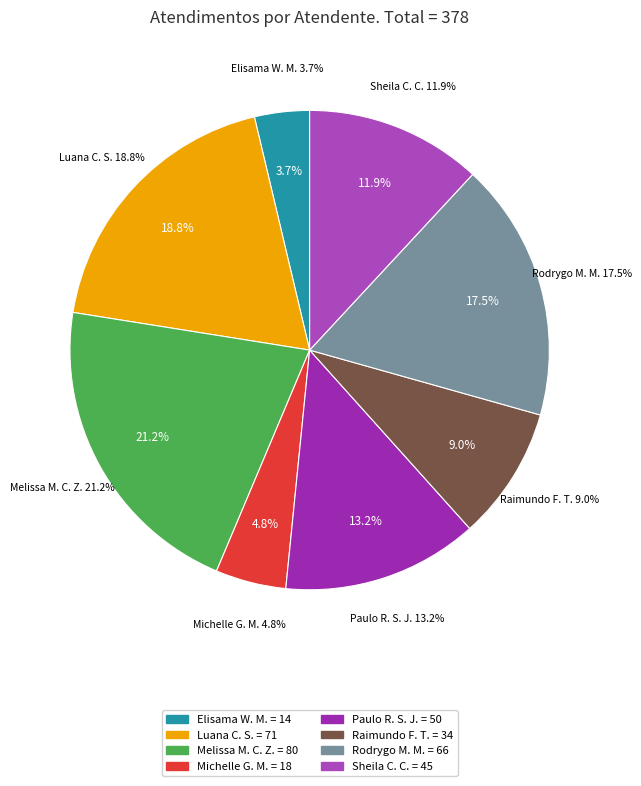

Does Luana Cristine Sa dos Santos represent more than half of the total?

No